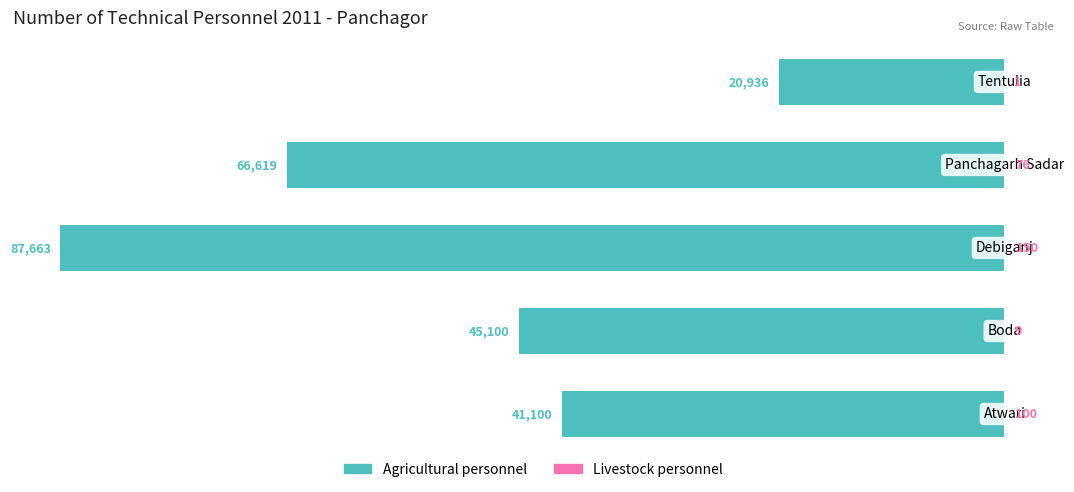

What is the maximum value for Livestock personnel?

150